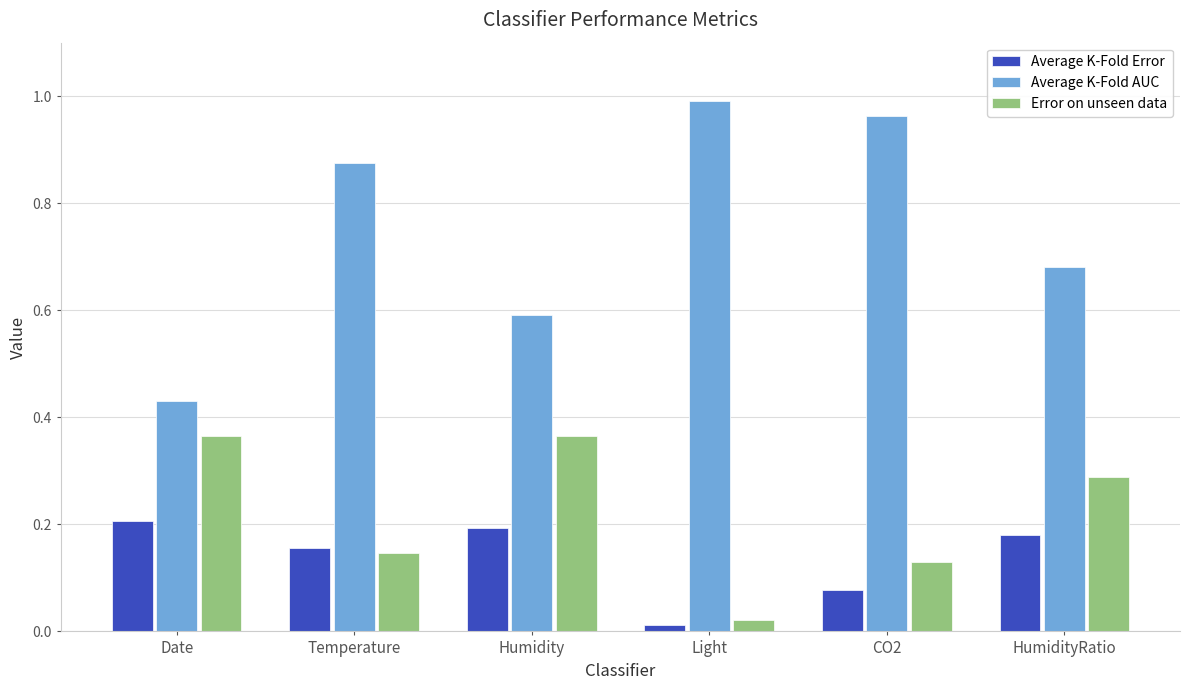

What are all the series names shown in the legend?

Average K-Fold Error, Average K-Fold AUC, Error on unseen data